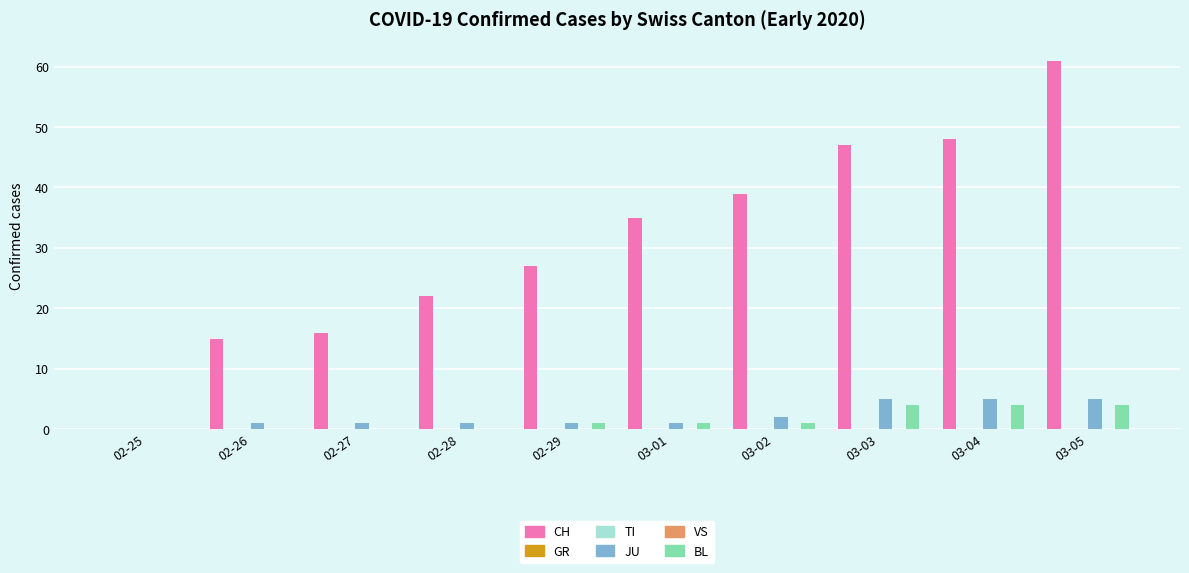

How many data points in JU are above 1?

4